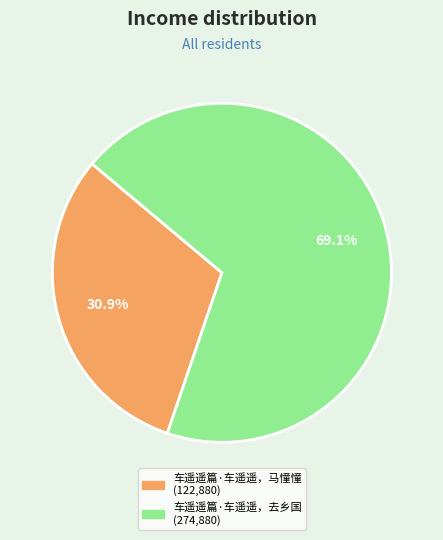

Which category has the biggest portion of the pie?

车遥遥篇·车遥遥，去乡国